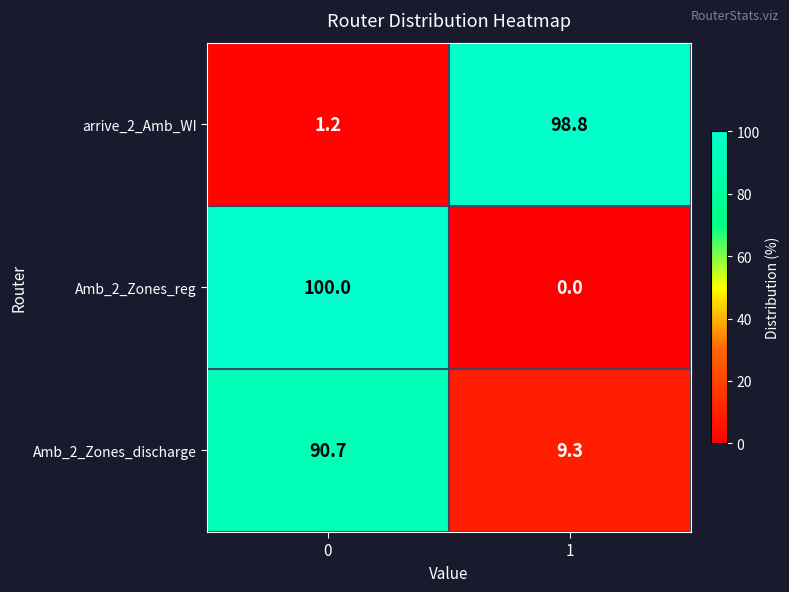

What is the difference between the Amb_2_Zones_discharge values at 1 and 0?

81.4